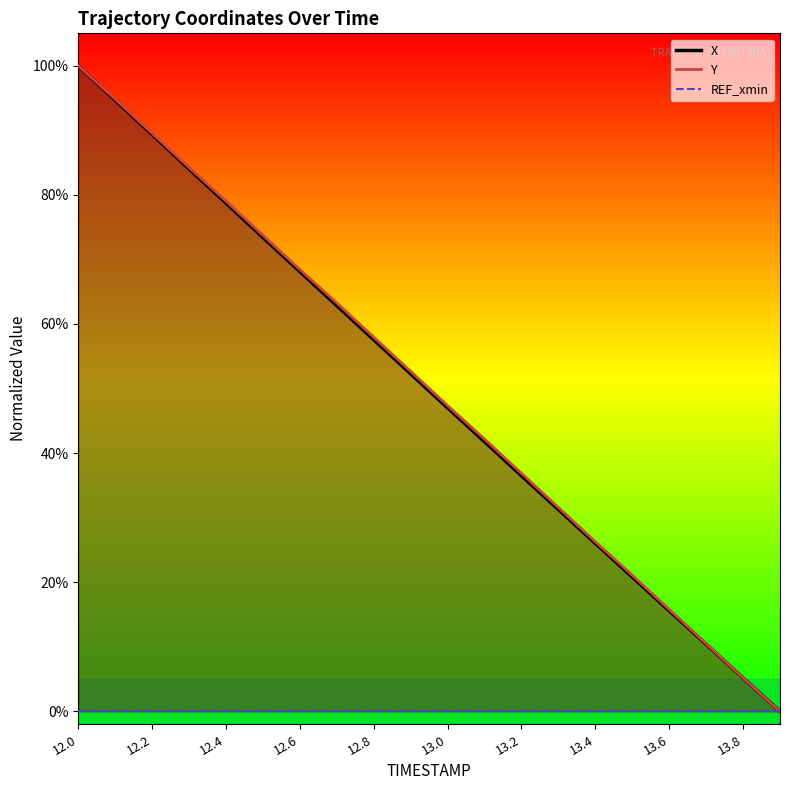

List the series in order of their peak value, highest first.

X, Y, REF_xmin